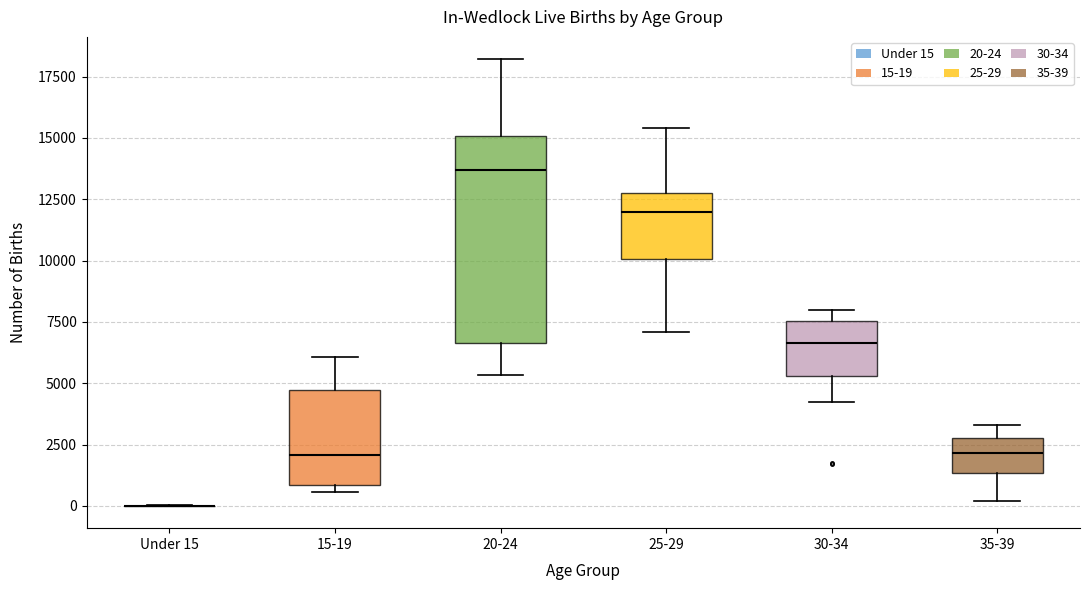

Comparing the boxes themselves (not the whiskers), which one is the tallest?

20-24